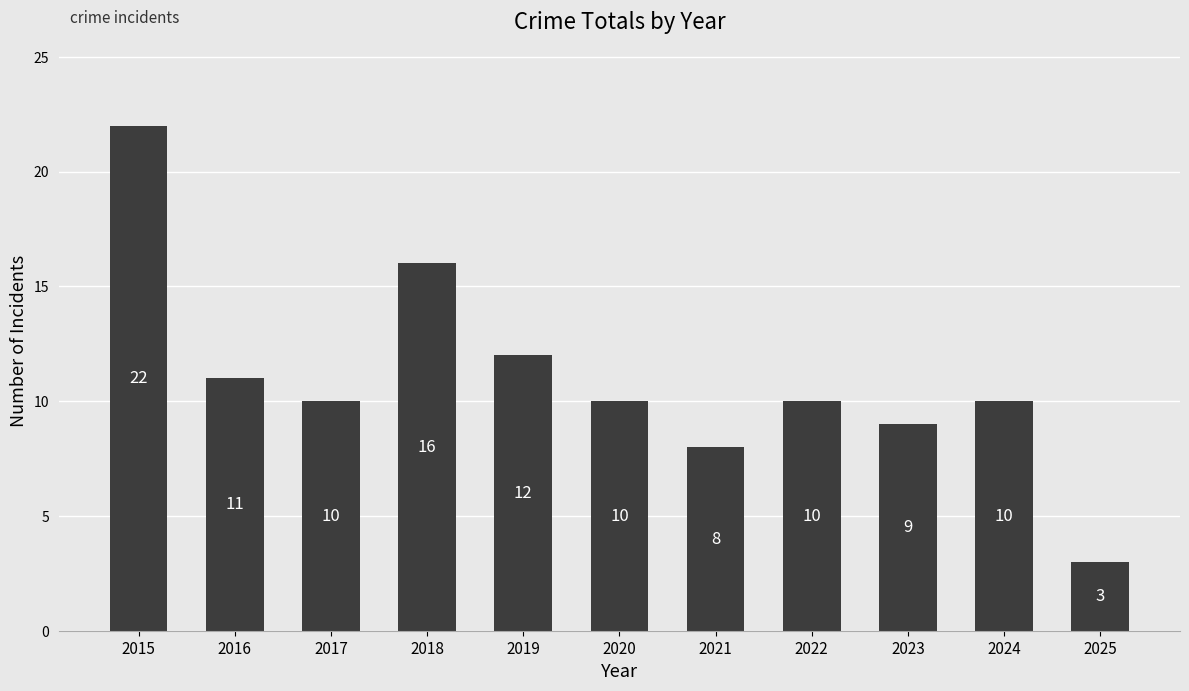

What is the average value?

11